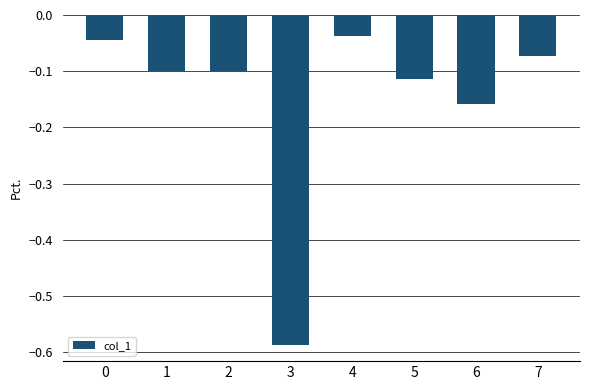

What is the sum of all values?

-1.2